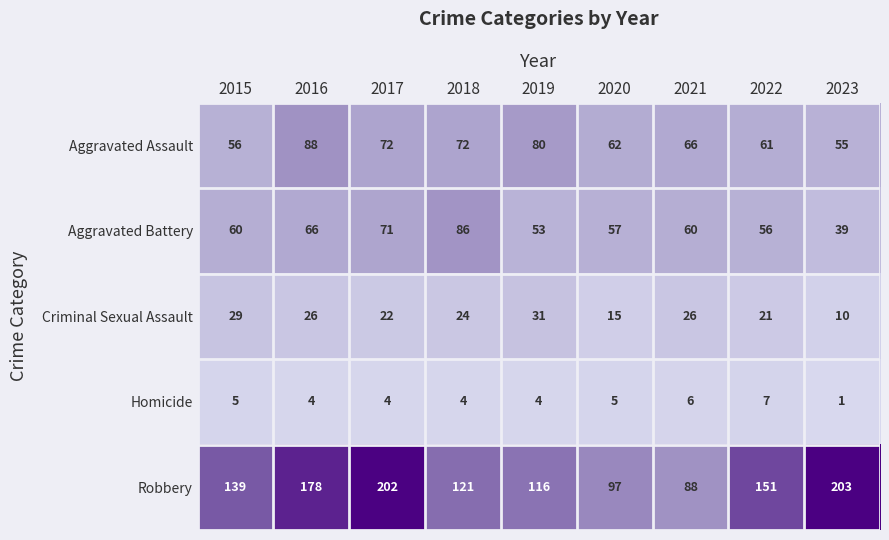

What is the difference between the Criminal Sexual Assault values at 2022 and 2016?

5